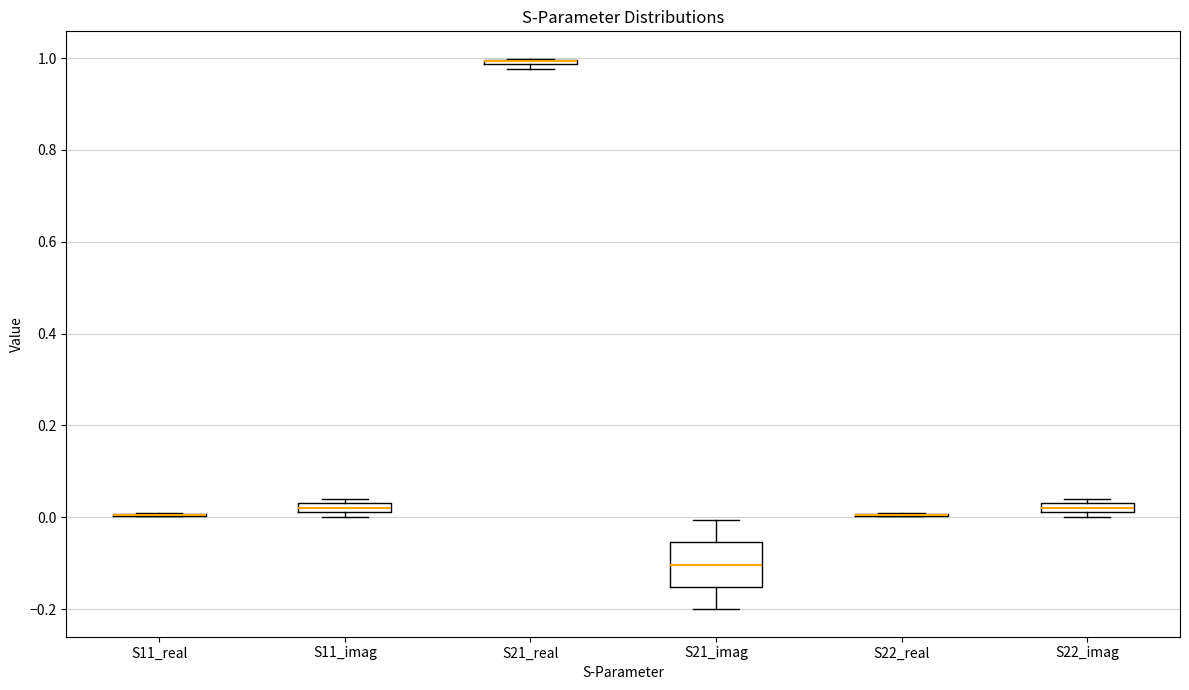

Comparing the boxes themselves (not the whiskers), which one is the tallest?

S21_imag